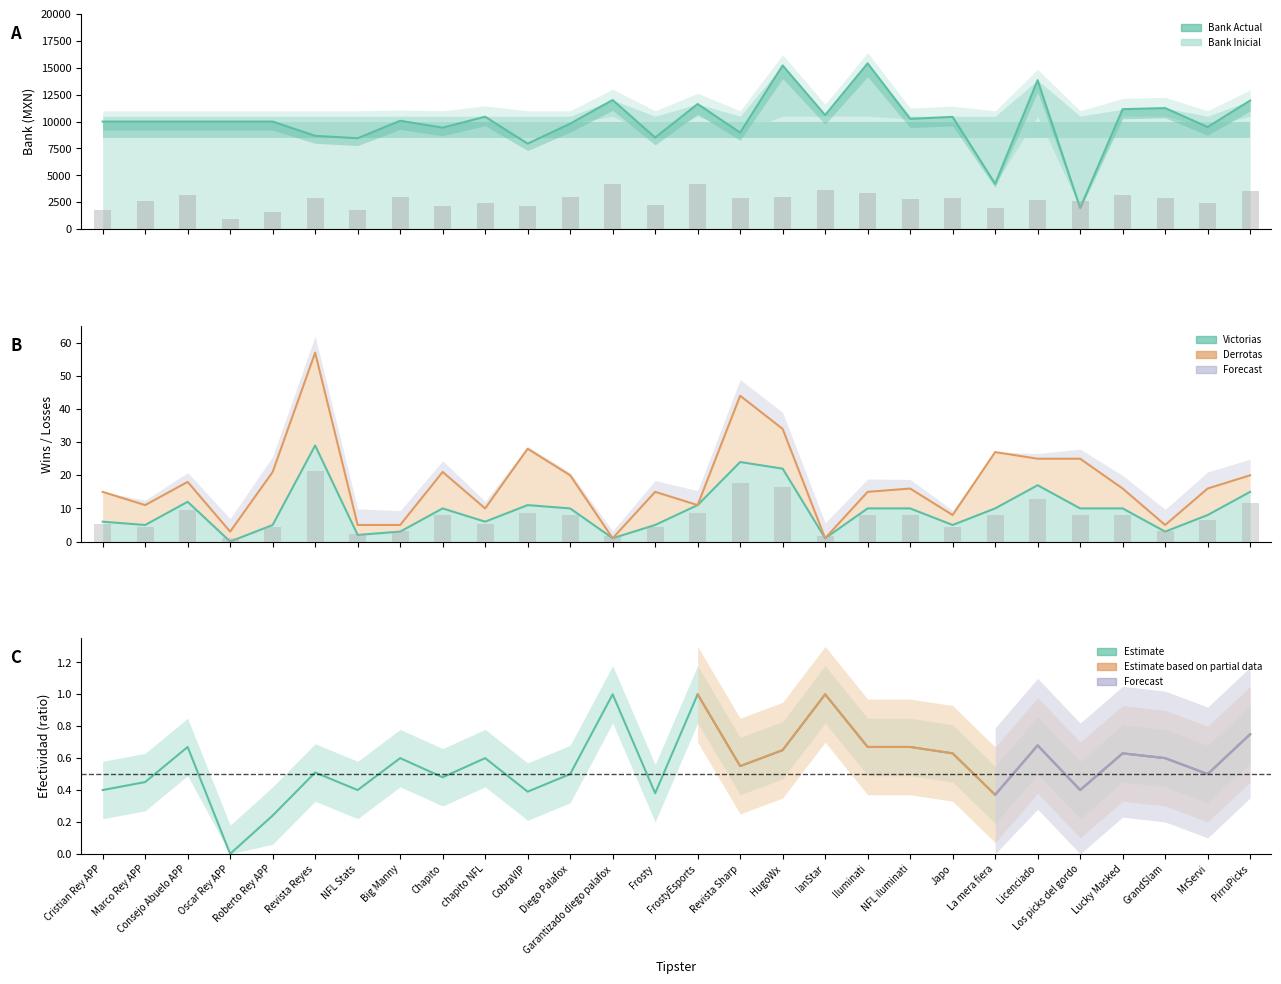

What is the label of the 20th bar from the left?

NFL iluminati